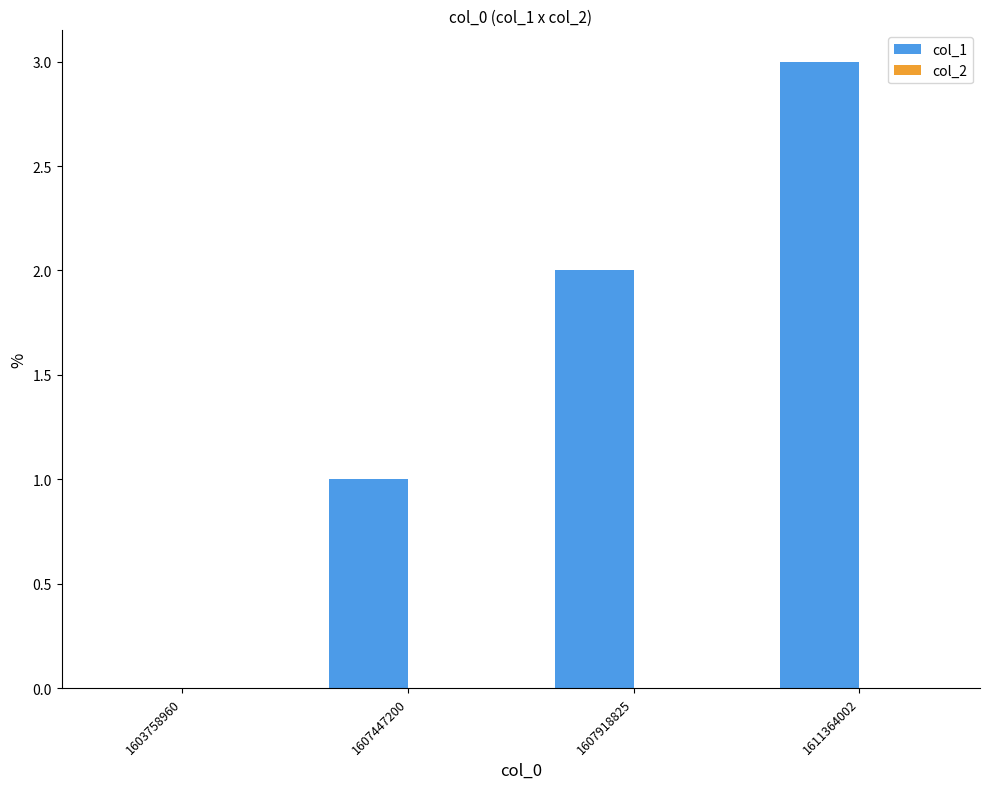

How many data points does each series have?

4